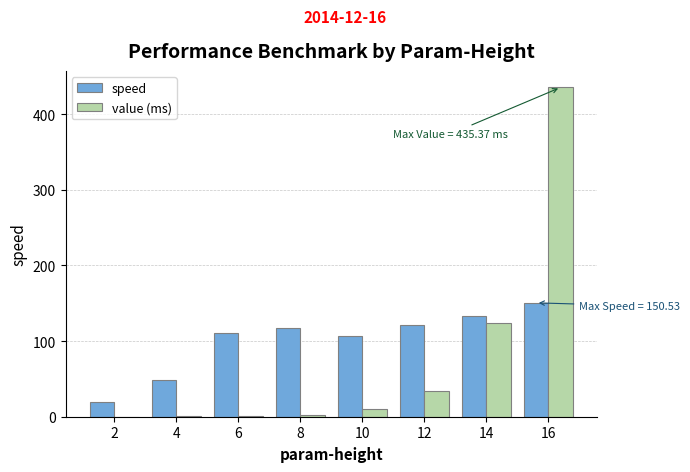

Is it true that speed equals 34.0 at 4?

False